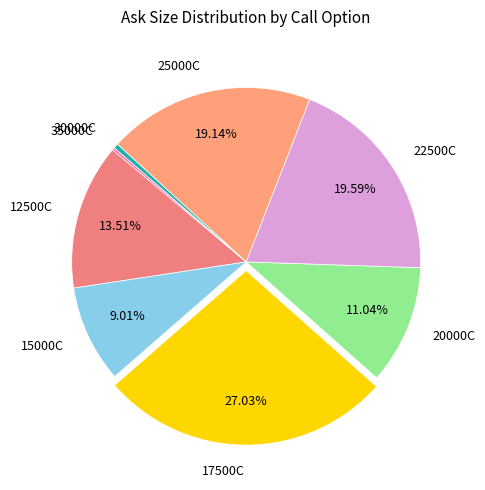

Combined, do 25000C and 12500C account for over 50%?

No